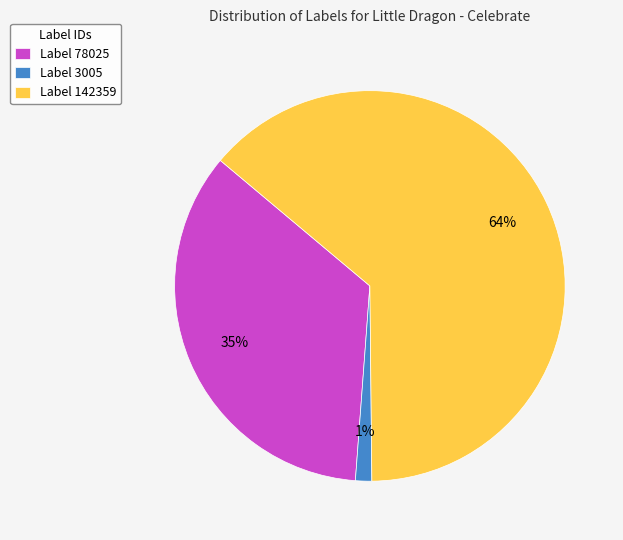

Do Label 3005 and Label 78025 together represent more than half of the pie?

No